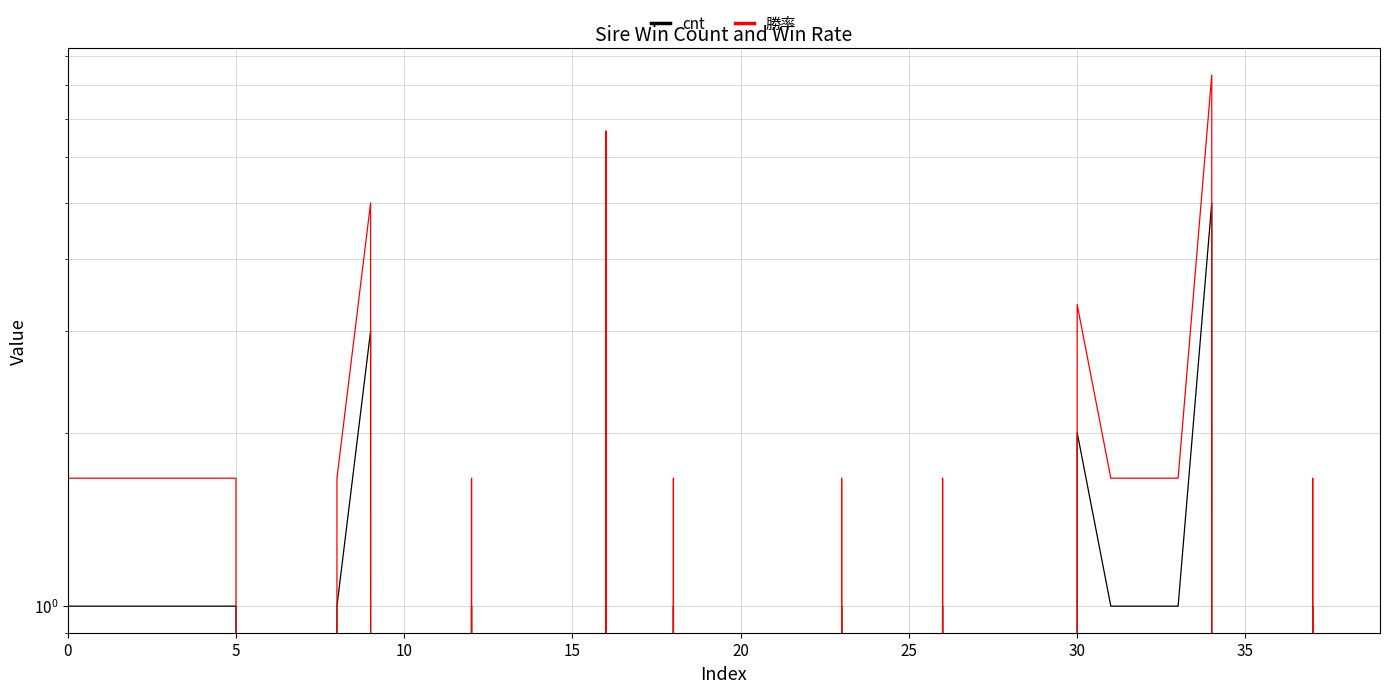

Does the chart display data point markers on the line(s)?

No